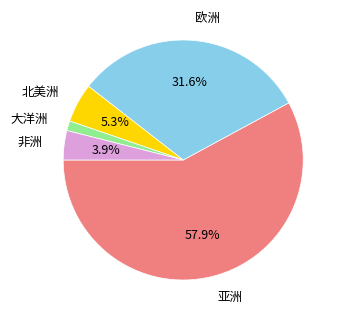

The 欧洲 slice represents 32% of the pie. True or false?

True